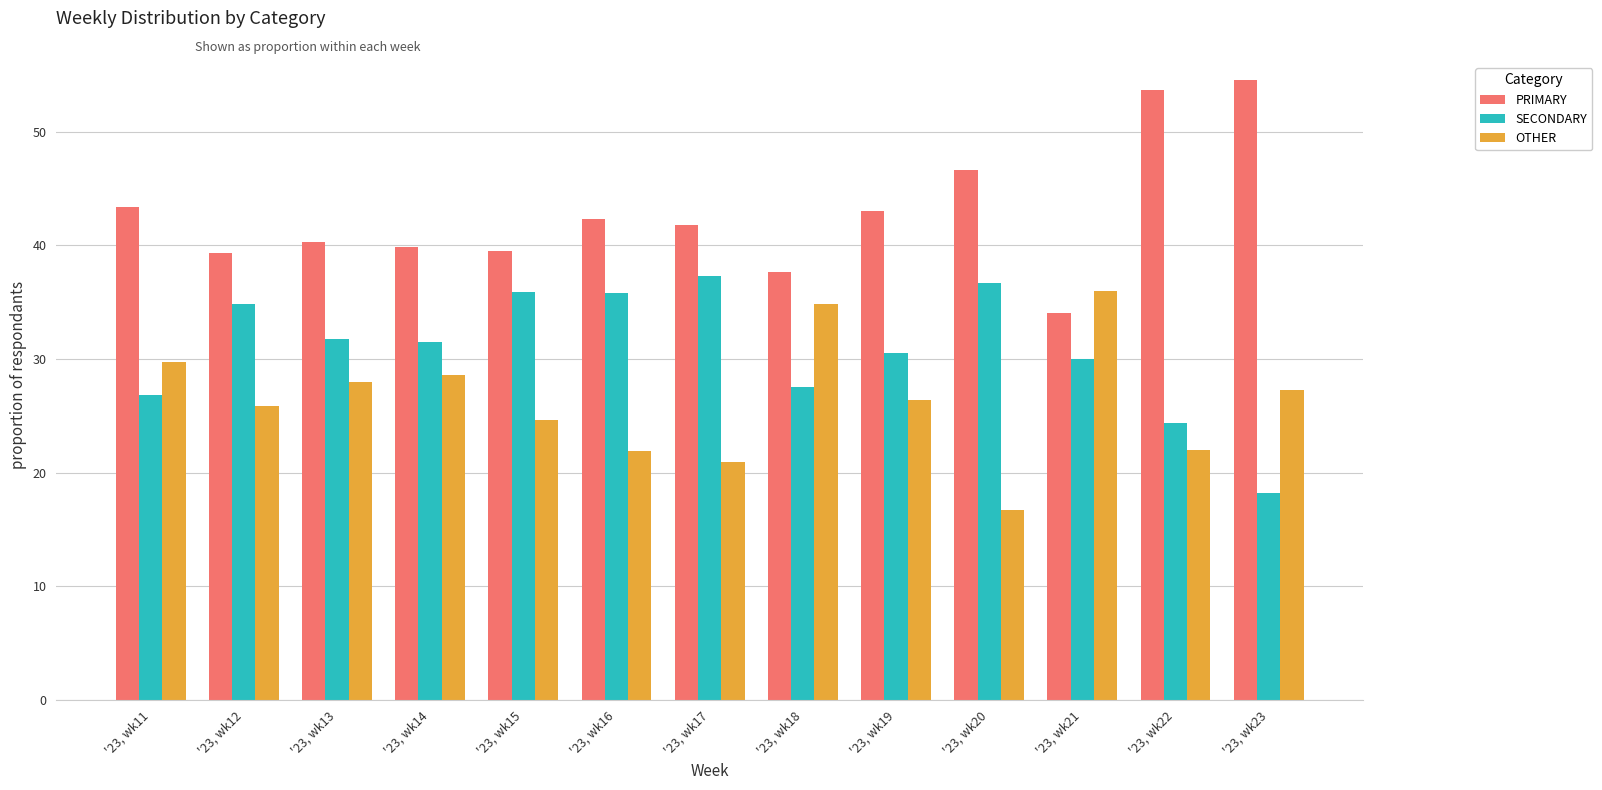

How many values in the SECONDARY series exceed 31?

7